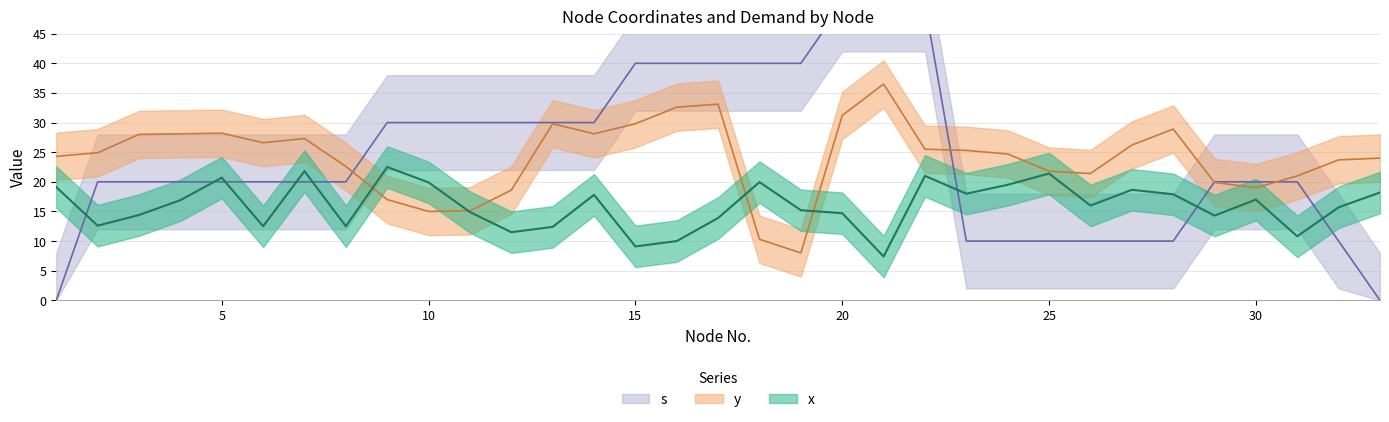

What is the difference between the second highest and minimum values in the y series?

25.1